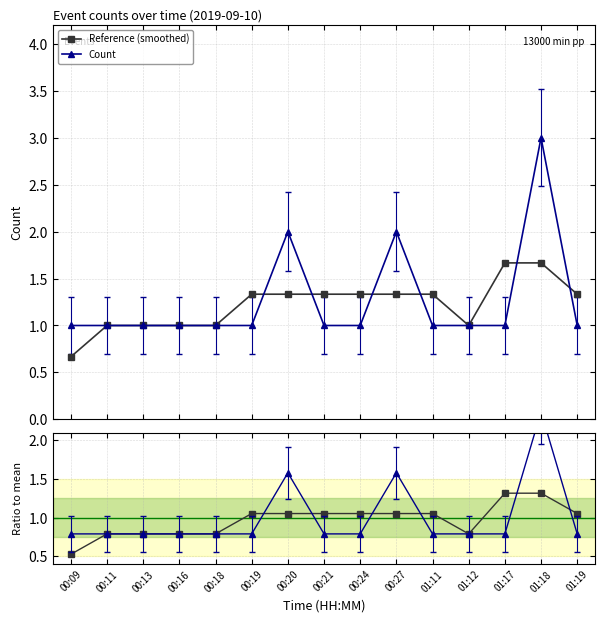

Count the Reference (smoothed) values in the range 1 to 2.

14